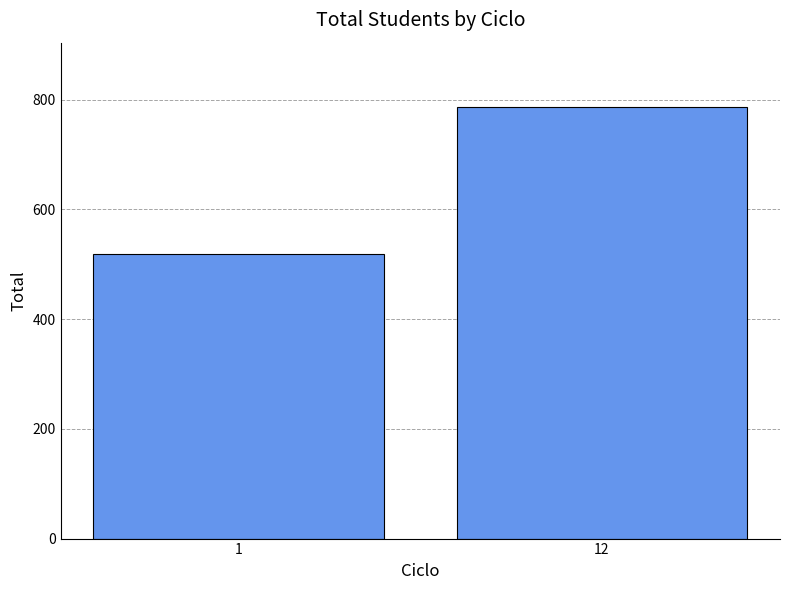

What is the difference between the maximum and minimum values?

267